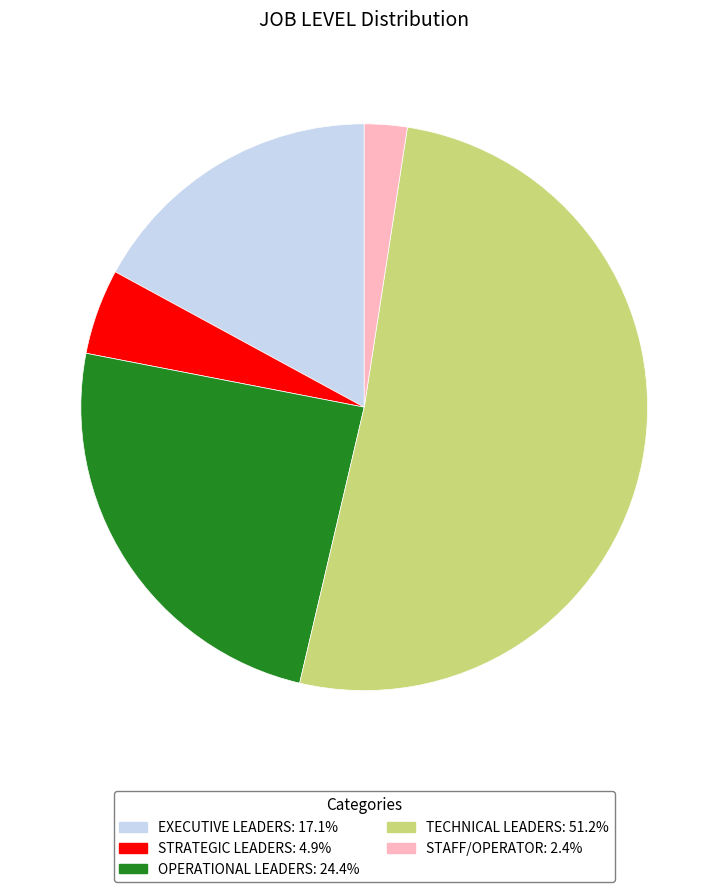

What is the ratio of the value at STRATEGIC LEADERS to the value at TECHNICAL LEADERS?

0.1